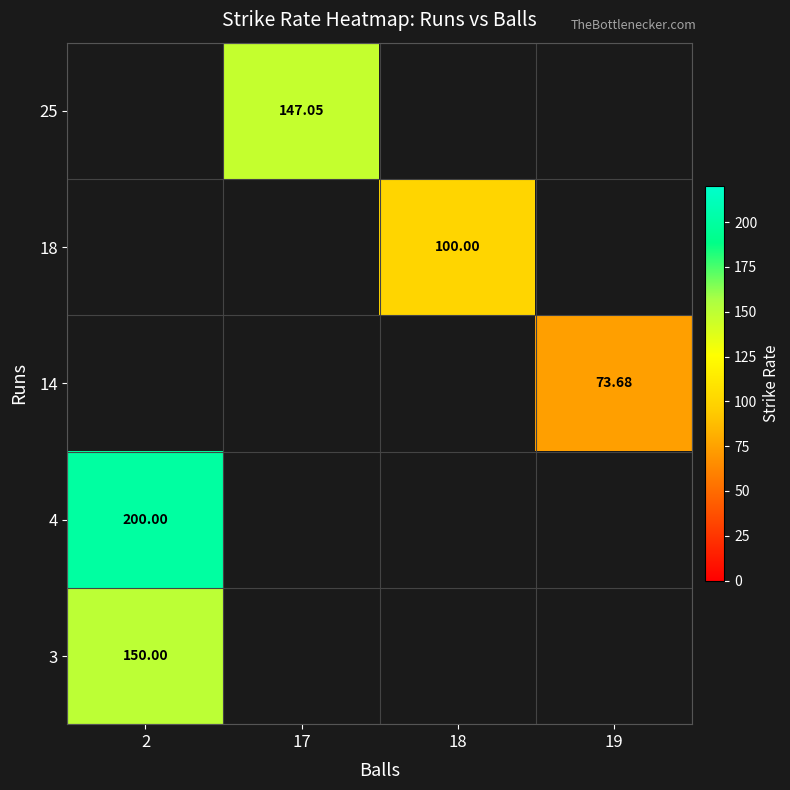

Is the value of 25 at 17 greater than the value of 14 at 19?

Yes